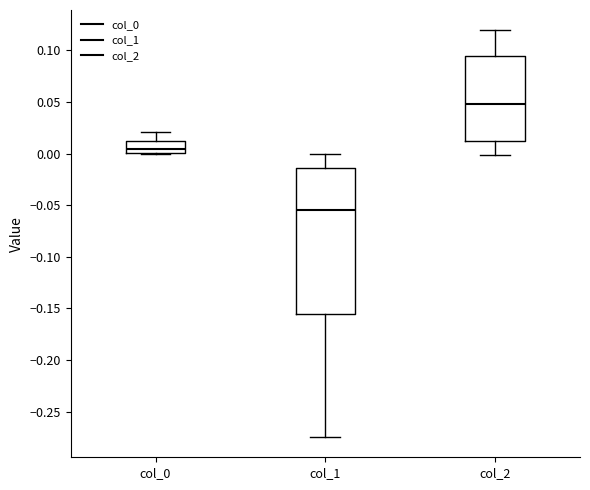

Reading left to right, transcribe this box plot: for each box, give where its median line is, the range the box spans, and where its two whiskers end, as read against the y-axis. The values are not printed on the chart, so give them approximately, as read against the axis.

col_0: median 0.005, box 0.000 to 0.015, whiskers 0.000 to 0.020
col_1: median -0.055, box -0.155 to -0.015, whiskers -0.275 to 0.000
col_2: median 0.050, box 0.015 to 0.095, whiskers 0.000 to 0.120